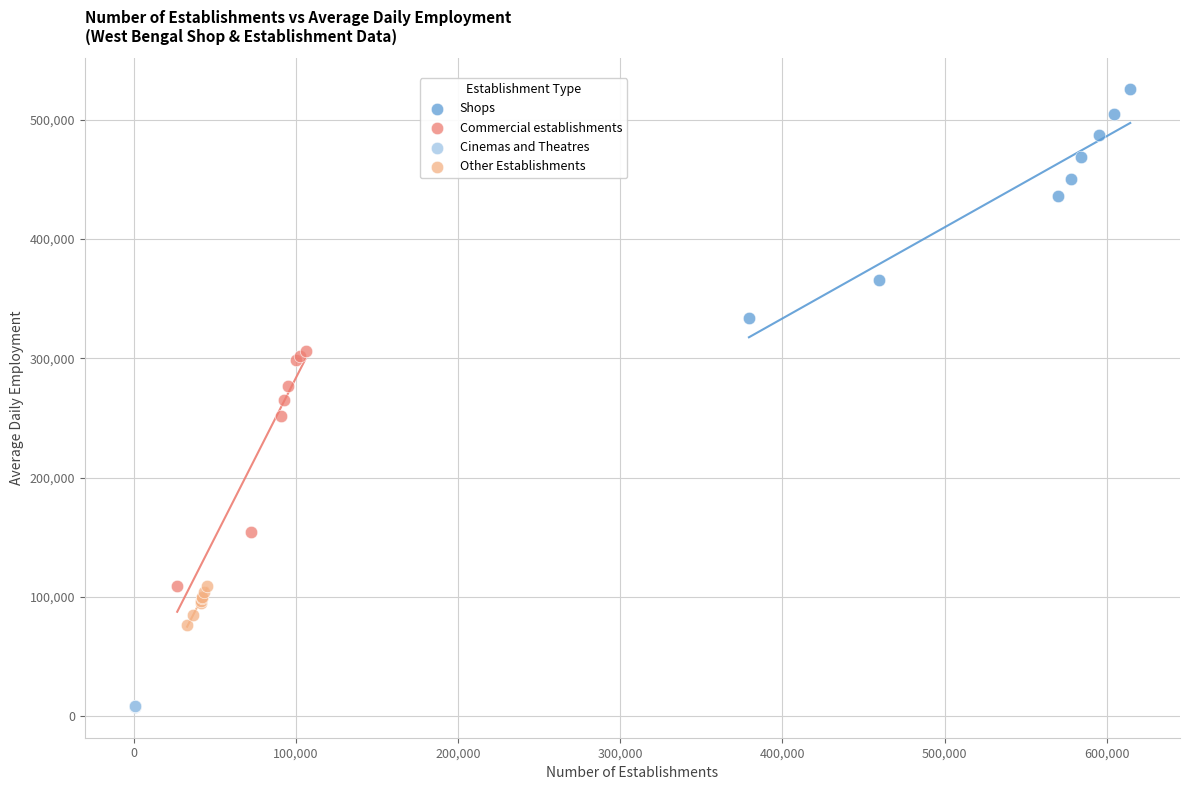

Which series reaches the maximum Y coordinate?

Shops